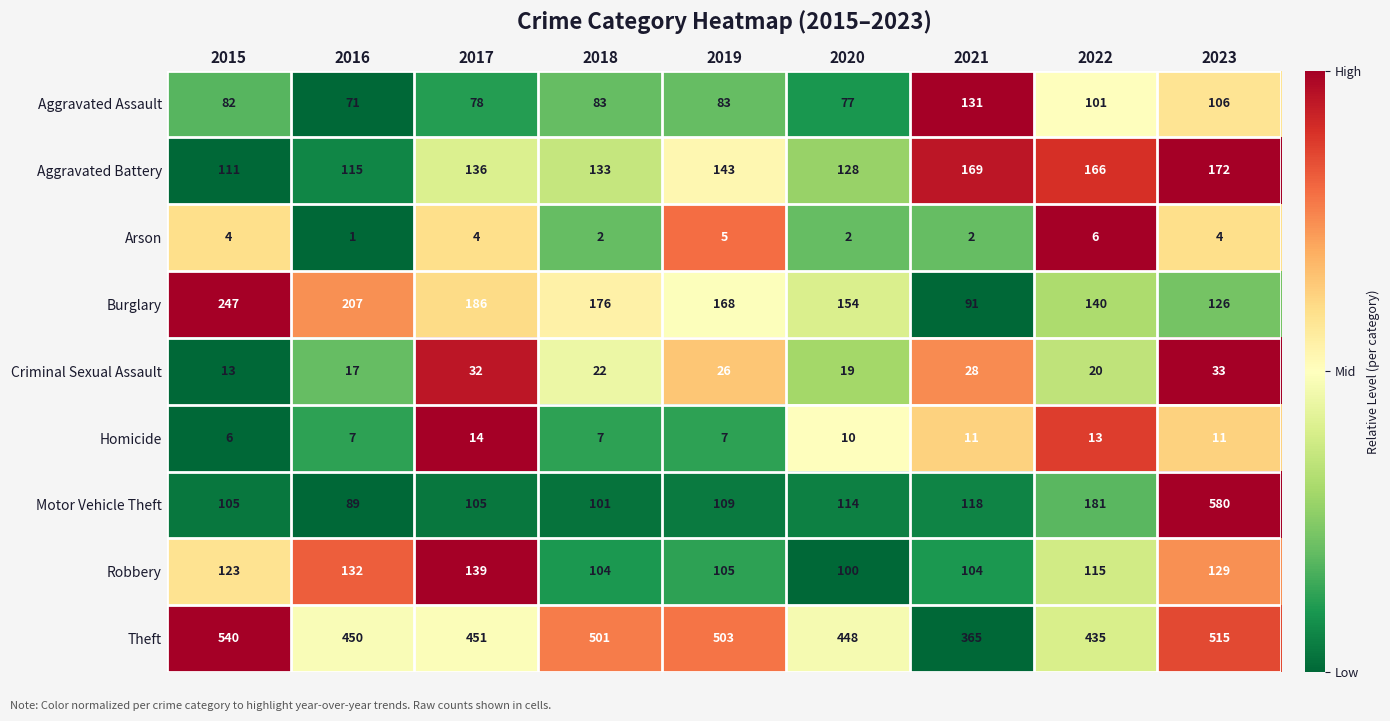

What is the greatest value displayed?

580